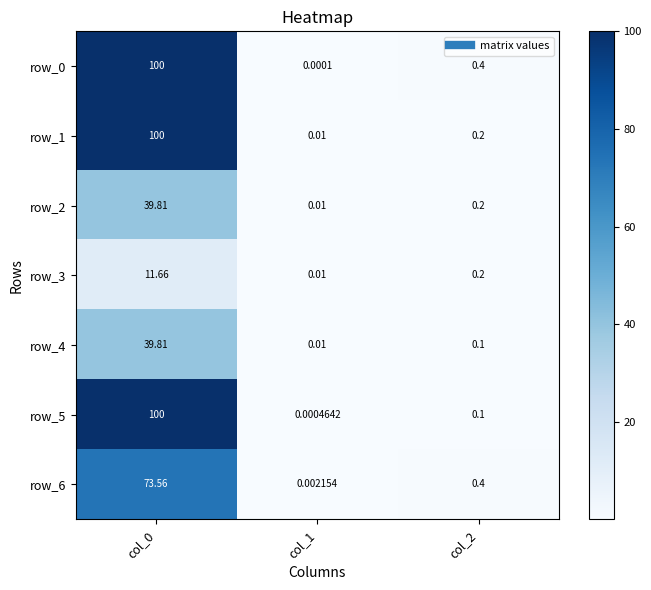

Is the value of row_4 at col_2 greater than the value of row_3 at col_0?

No